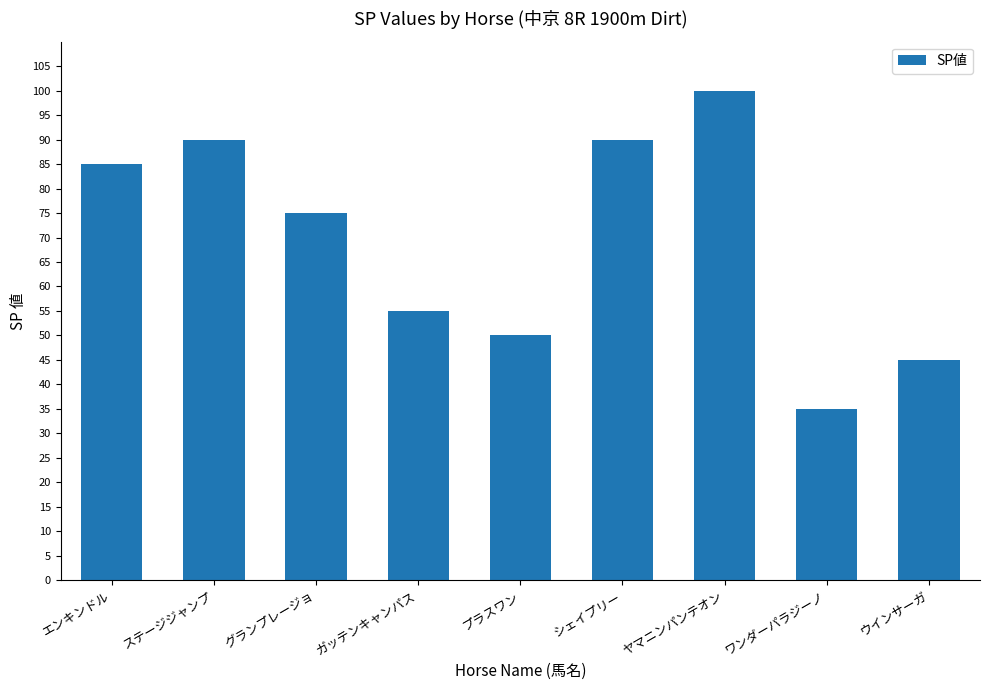

Is it true that the value at ステージジャンプ is 129?

False